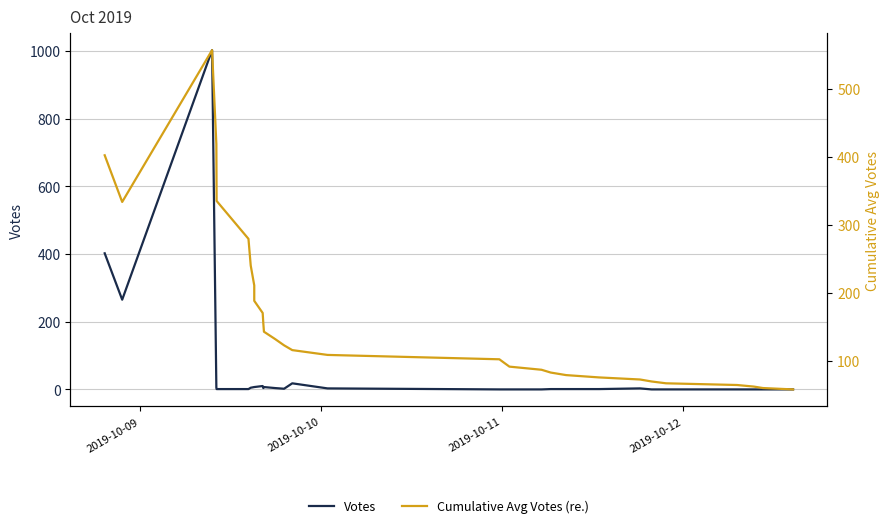

What is the average value of the Votes series?

58.3